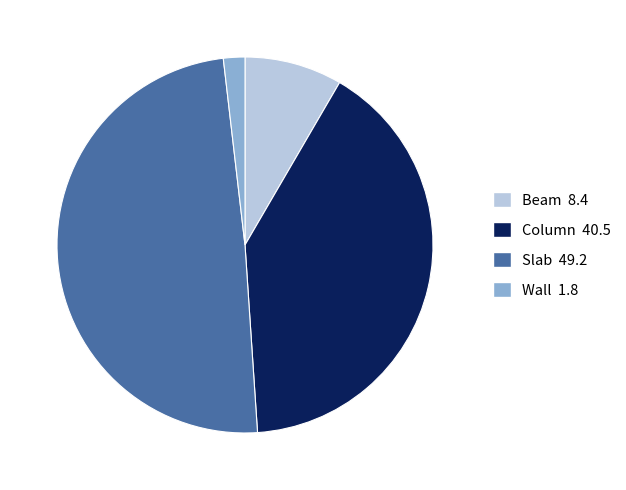

Do Wall and Slab together represent more than half of the pie?

Yes